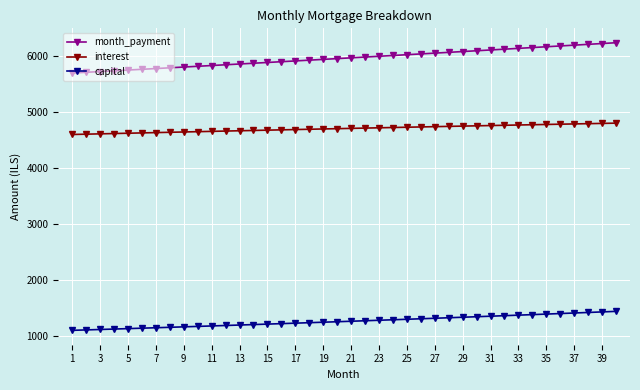

What is the maximum value for month_payment?

6232.7